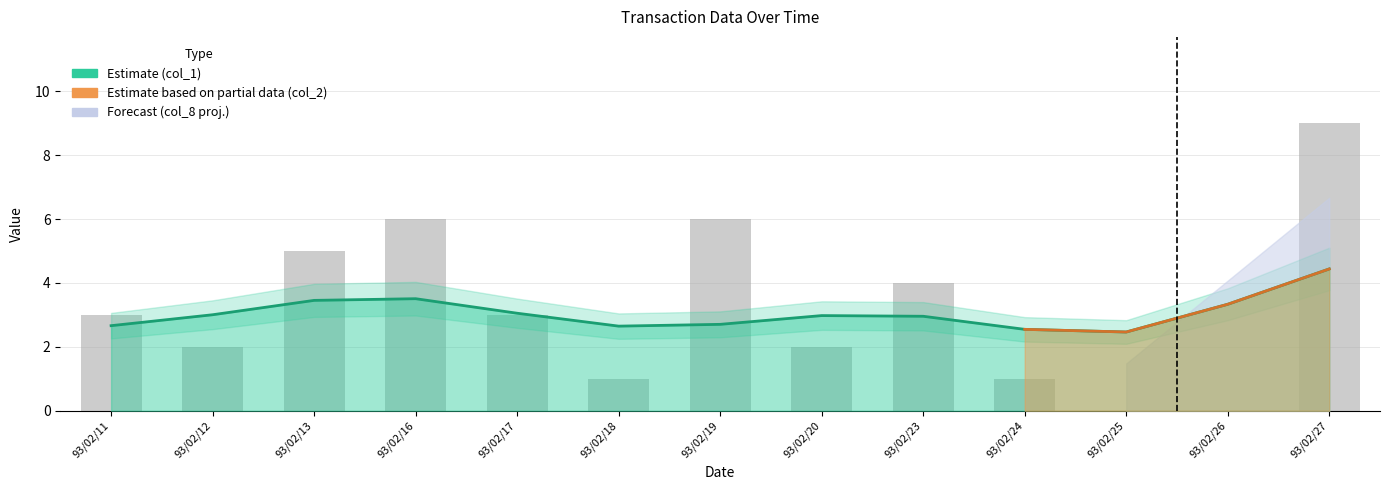

Is it true that the value at 93/02/12 is 1?

False